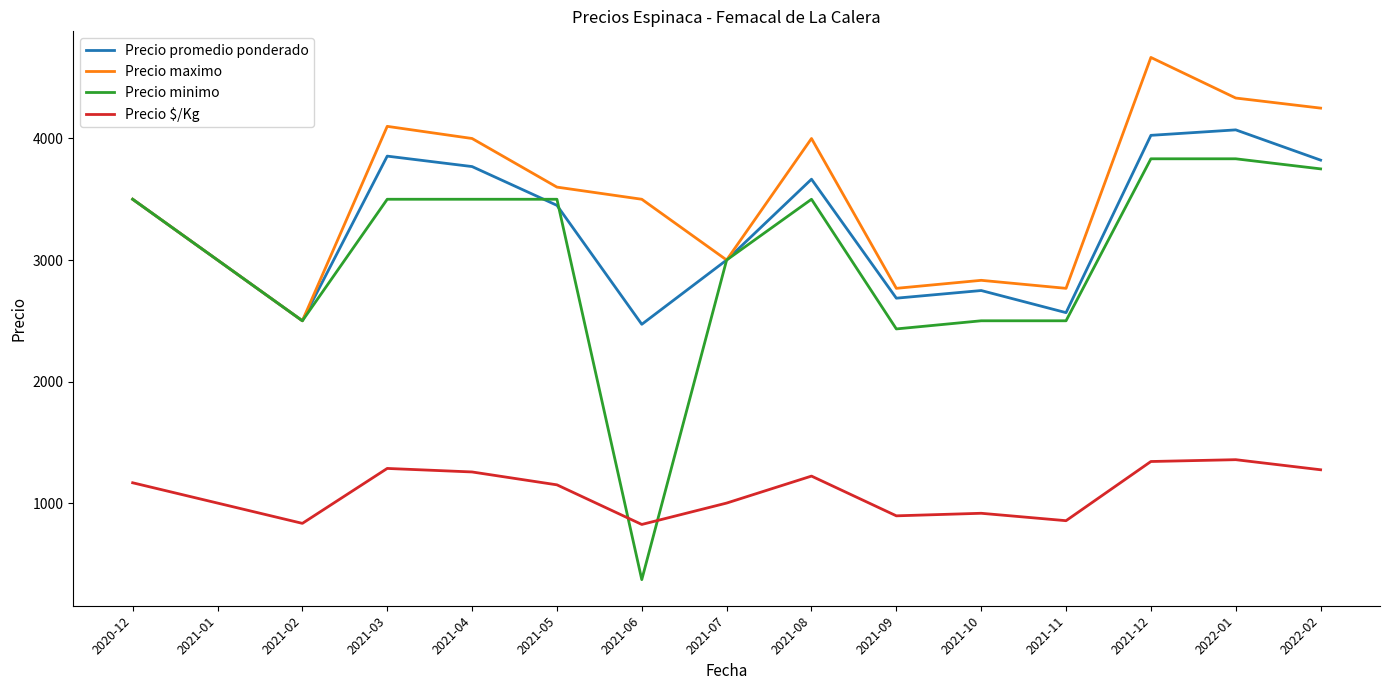

Between 2021-03 and 2021-06, which series saw the biggest shift?

Precio minimo